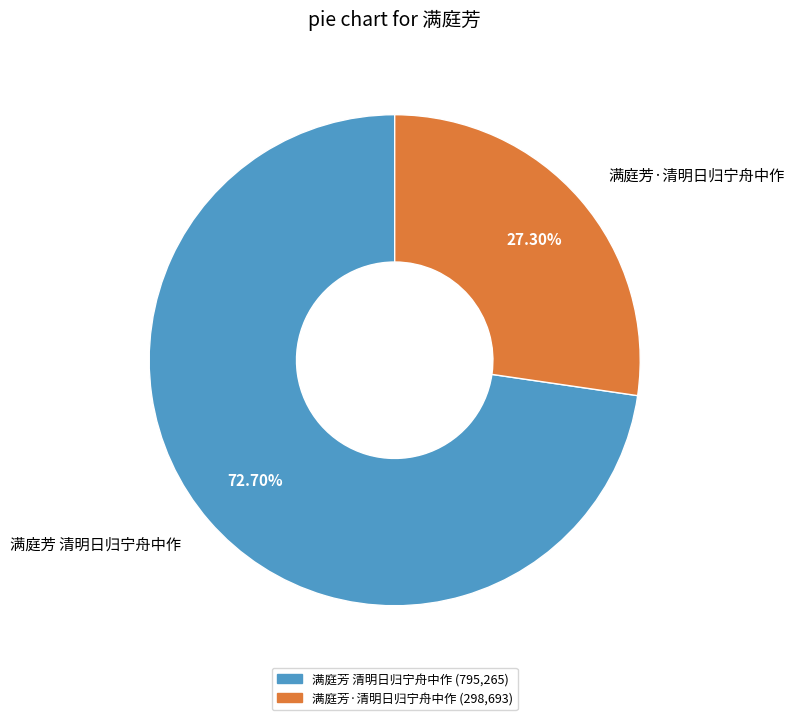

Does any single category account for the majority?

Yes